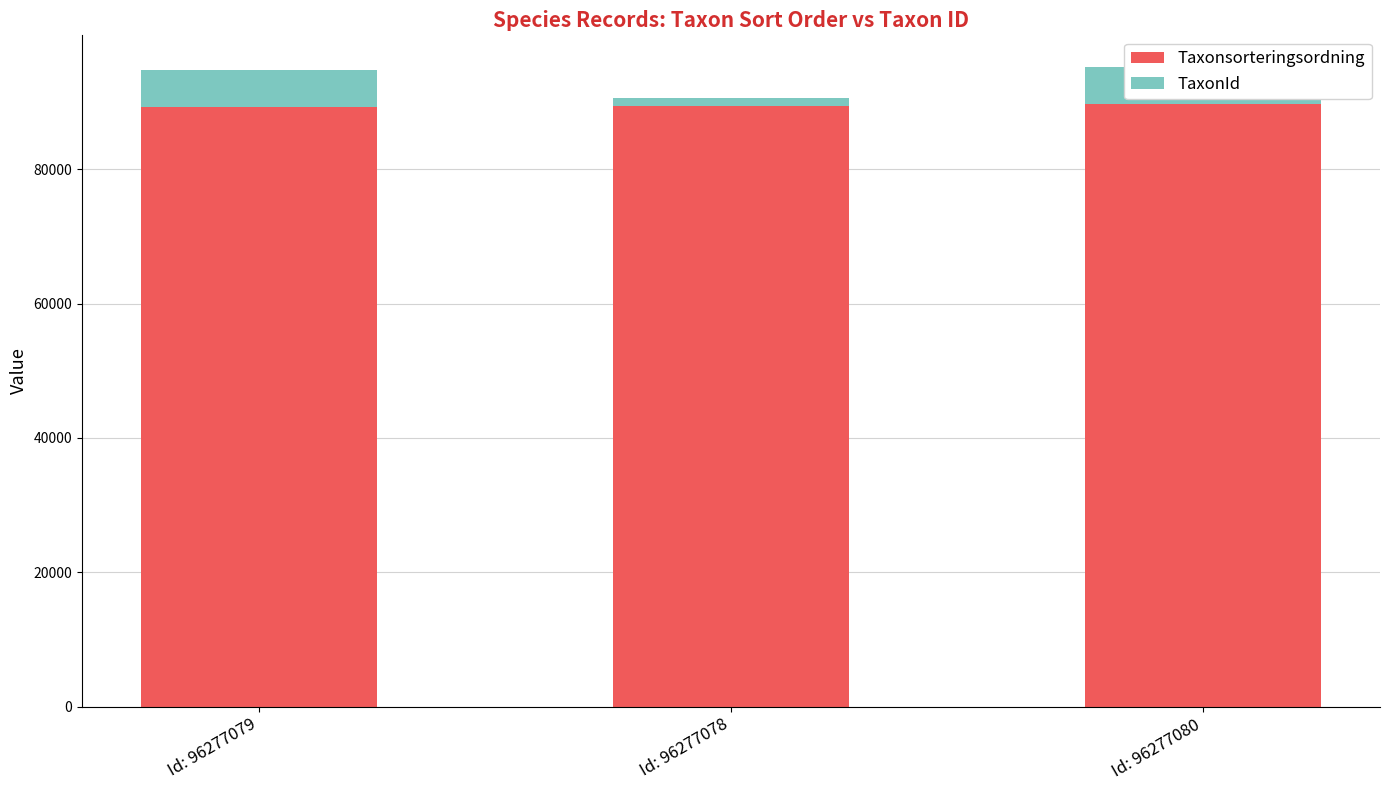

Is it true that Taxonsorteringsordning equals 89356 at Id: 96277079?

True